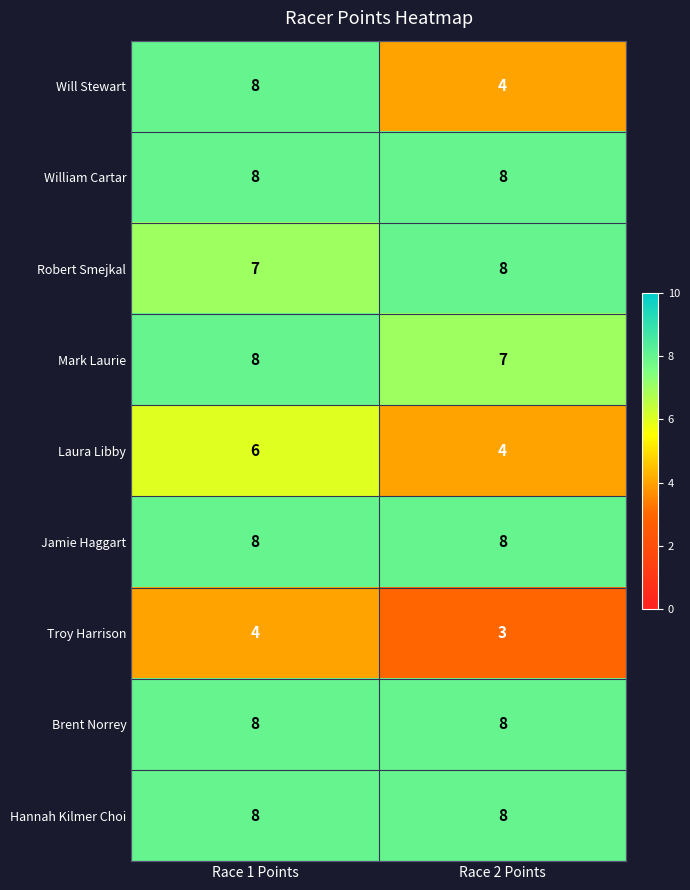

Which series has the widest spread of values?

Will Stewart